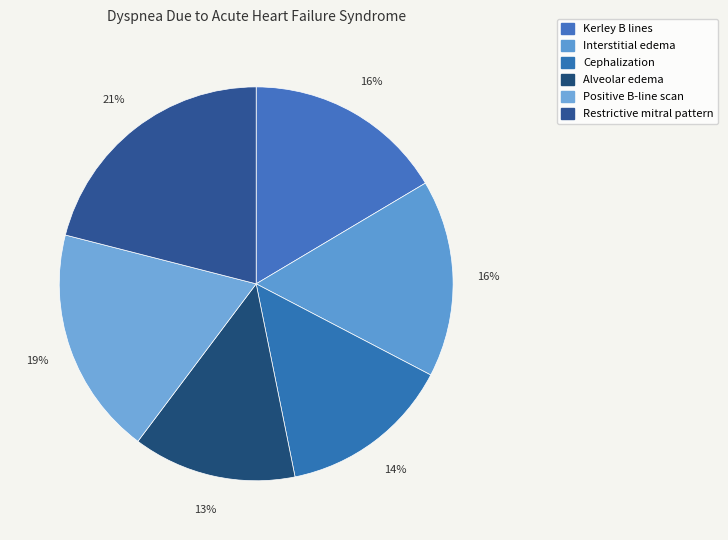

Count the number of slices in the pie.

6